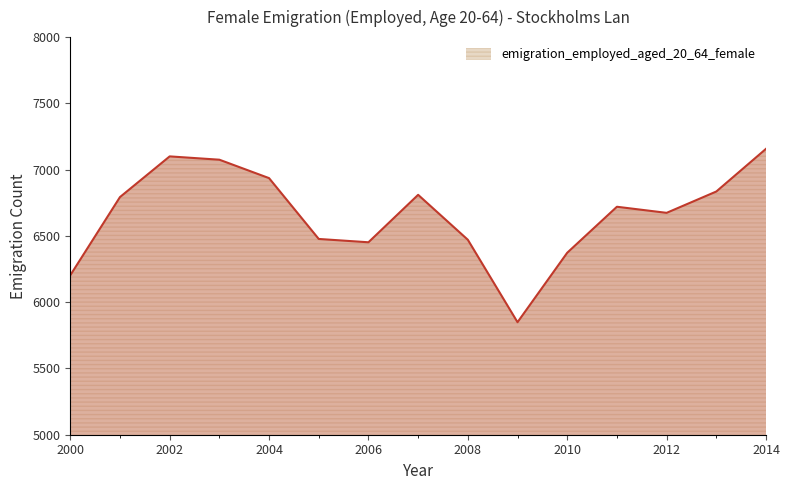

What is the smallest value displayed?

5849